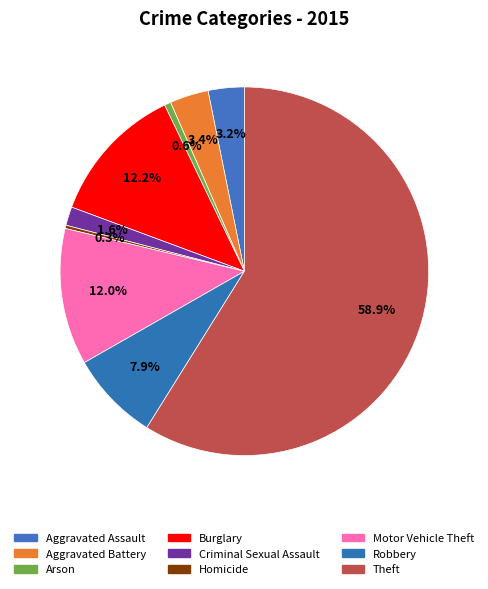

Between Motor Vehicle Theft and Arson, which is larger?

Motor Vehicle Theft